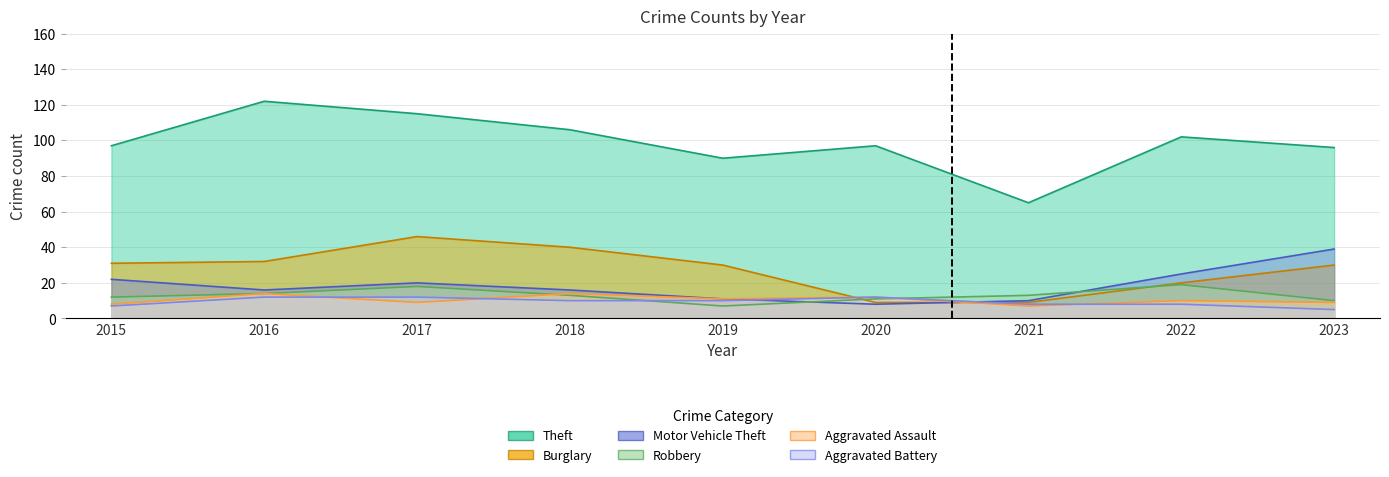

Does the chart display data point markers on the line(s)?

No